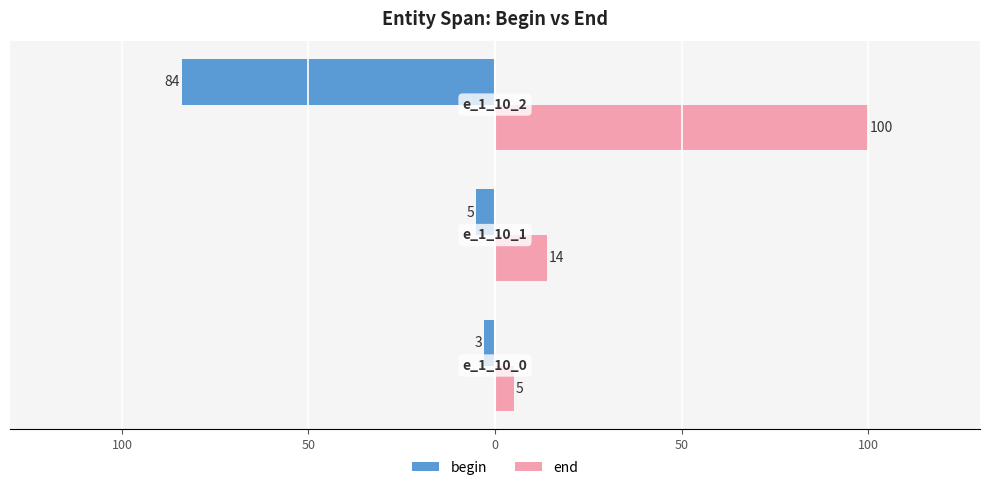

What is the difference between the maximum and minimum values in the end series?

95